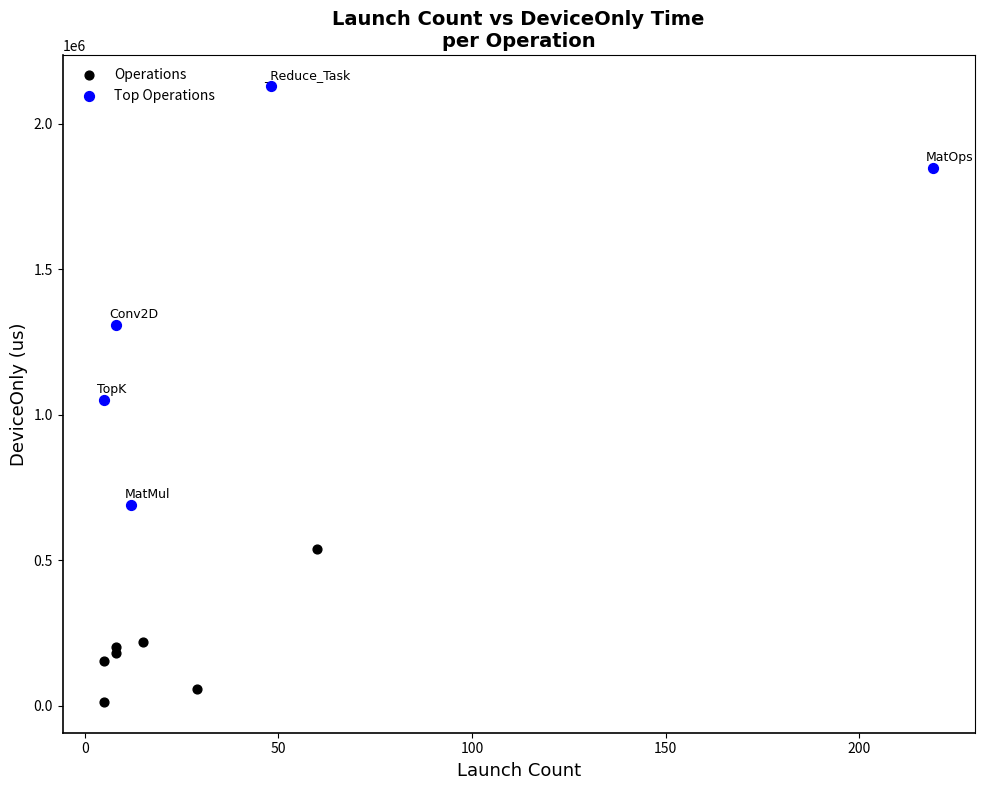

Which series has the widest spread of Y values?

Top Operations